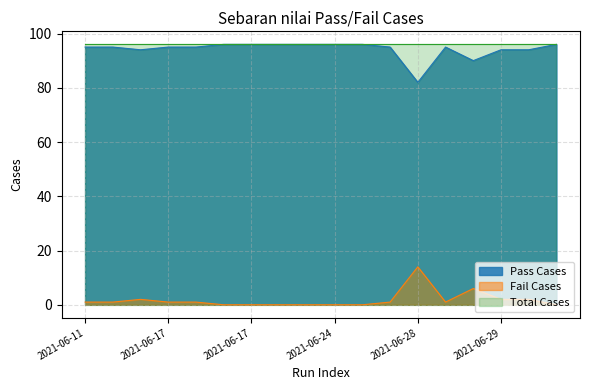

True or false: Fail Cases and Pass Cases intersect in this chart.

False